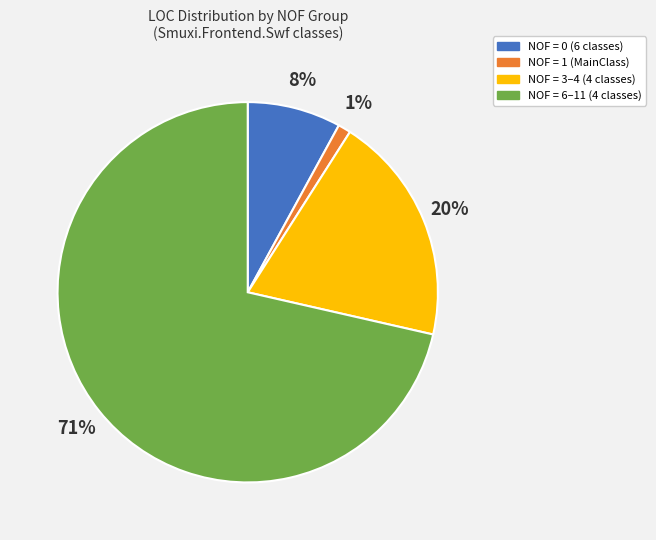

How many slices are in this pie chart?

4